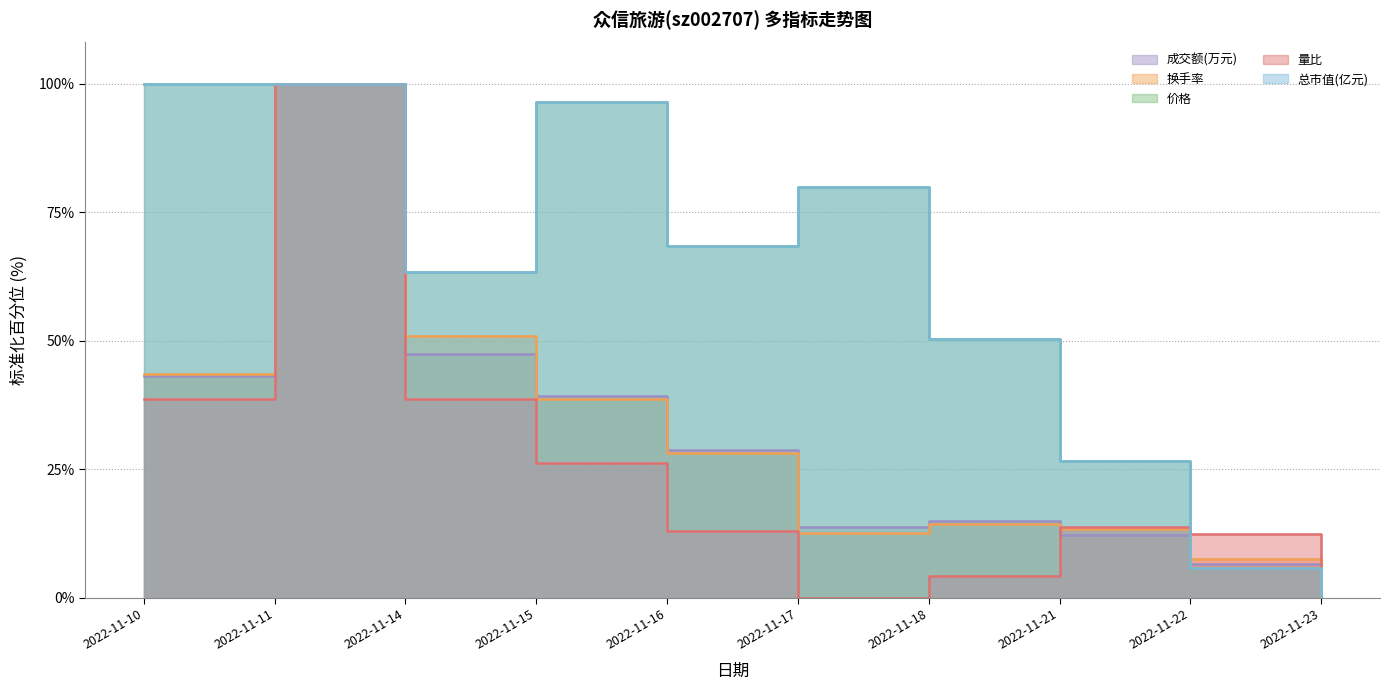

How many values in the 成交额(万元) series exceed 28?

5